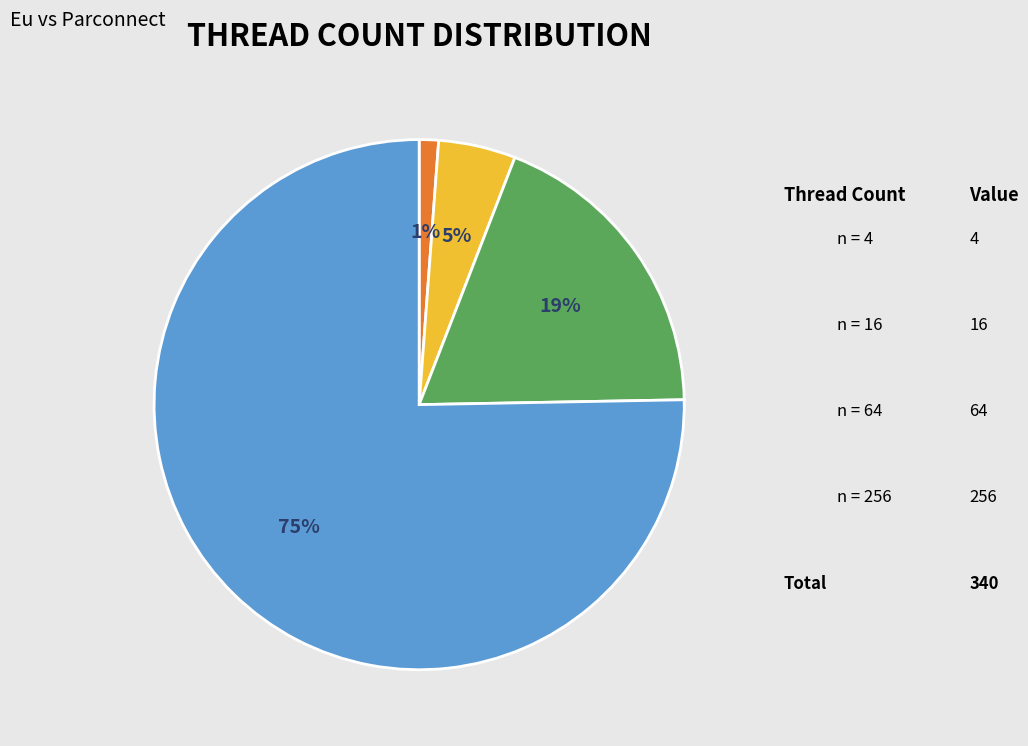

To the nearest percent, what is the average slice percentage?

25%